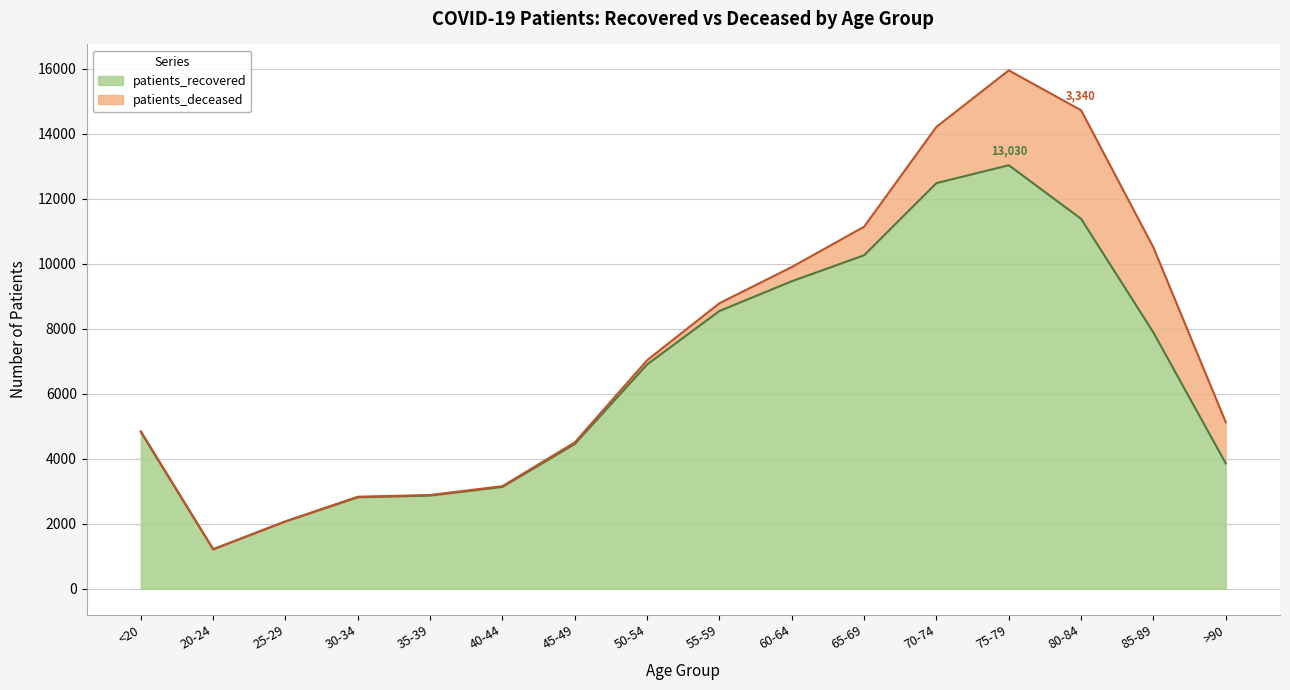

What is the value of the 8th point from the left?

6903